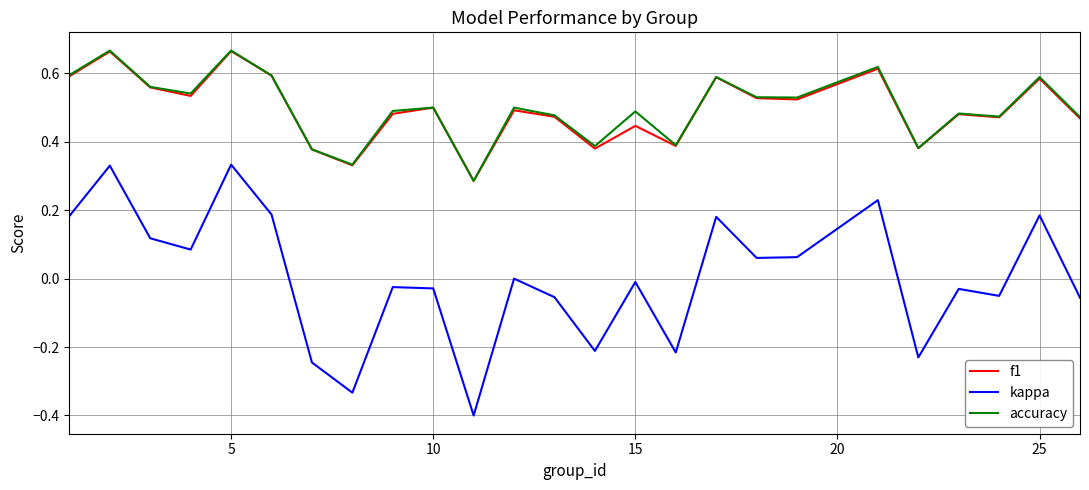

Which series has the largest range (max minus min)?

kappa